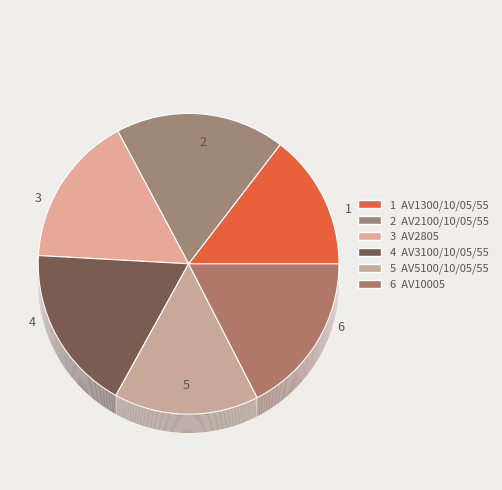

What is the change in value from AV3100/10/05/55 to AV5100/10/05/55?

-12.0